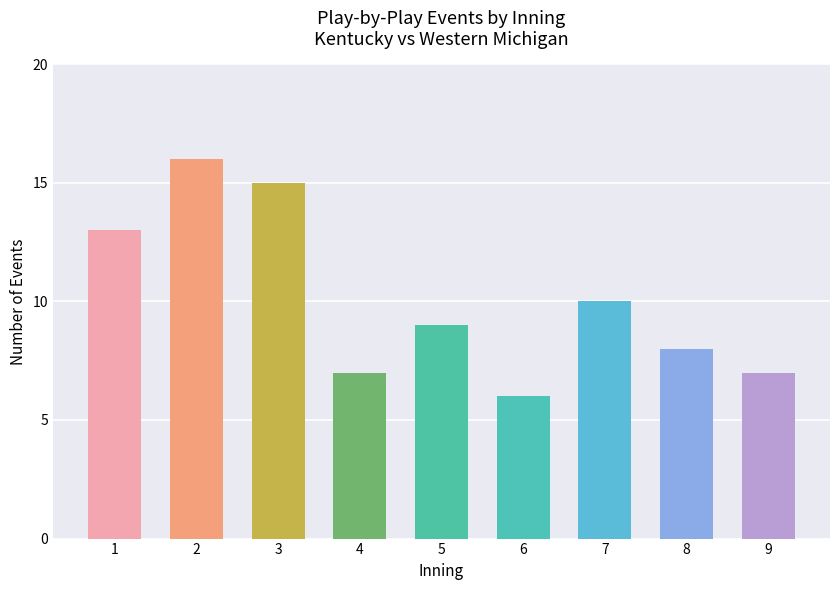

What is the sum of all values?

91